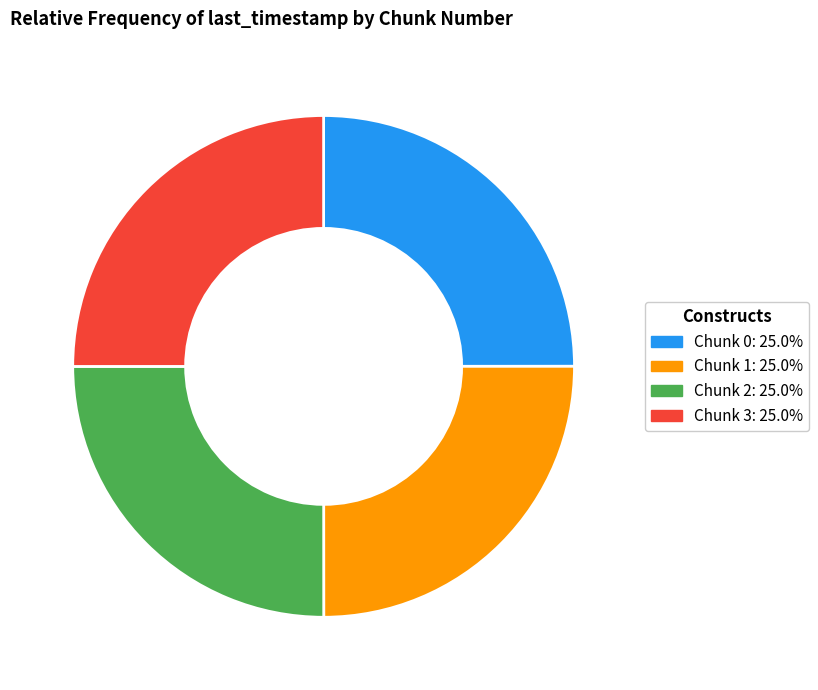

Is Chunk 3 the majority of the pie?

No